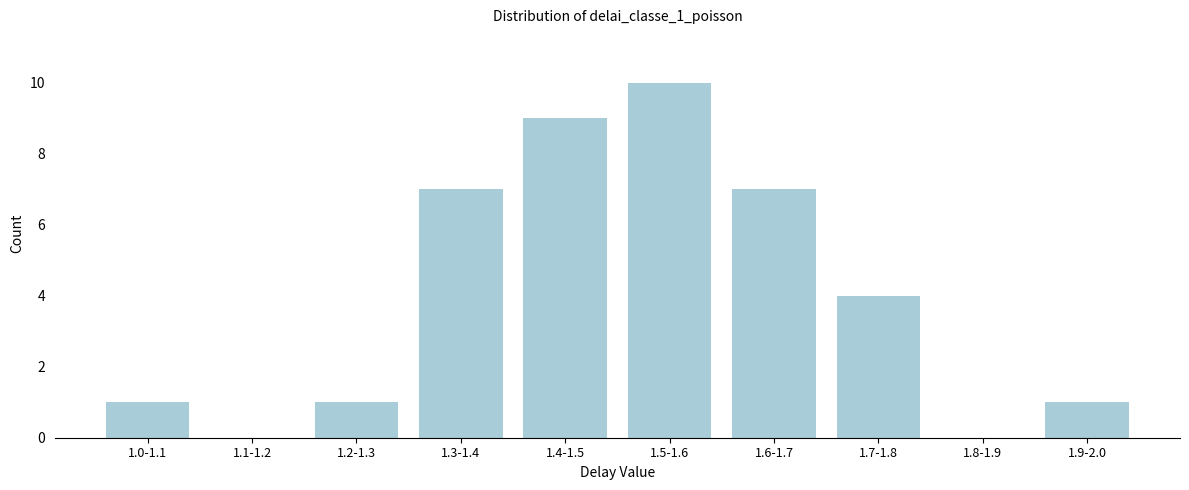

Reading left to right, transcribe all the data shown in this chart.

1.0-1.1=1	1.1-1.2=0	1.2-1.3=1	1.3-1.4=7	1.4-1.5=9	1.5-1.6=10	1.6-1.7=7	1.7-1.8=4	1.8-1.9=0	1.9-2.0=1